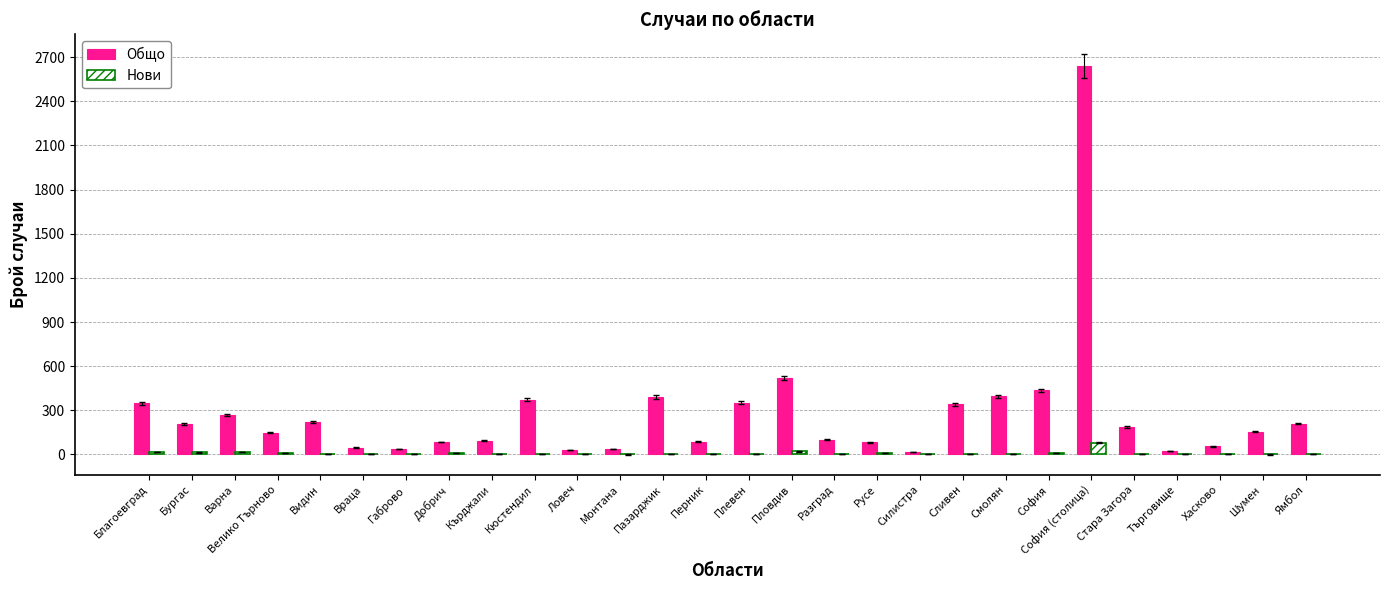

Where is Общо nearest to the value 1327?

Пловдив